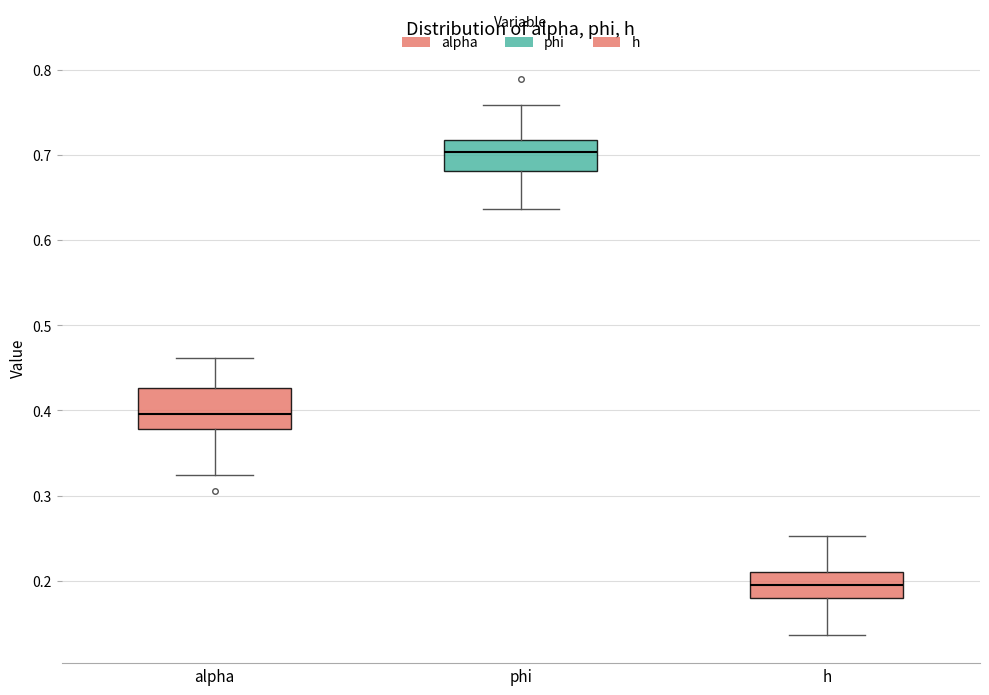

Which box has the highest median line?

phi